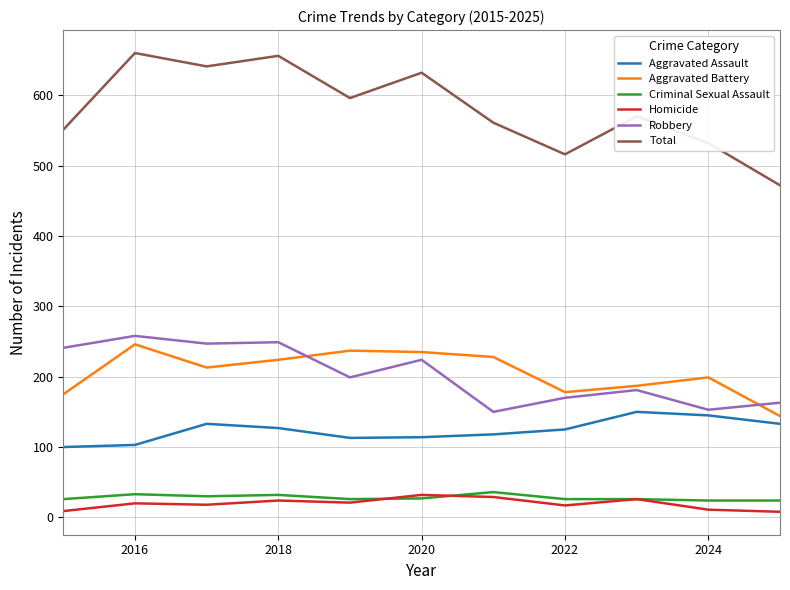

Which series has the largest total across all categories?

Total